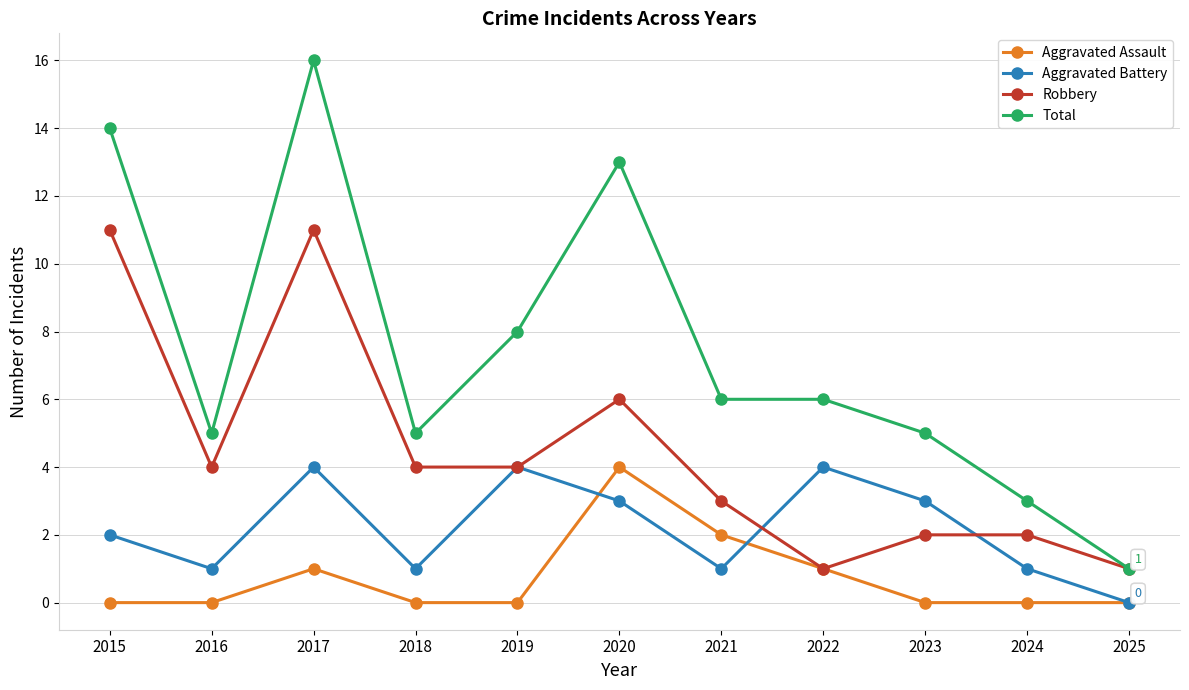

Rank the series by their average value, from highest to lowest.

Total, Robbery, Aggravated Battery, Aggravated Assault